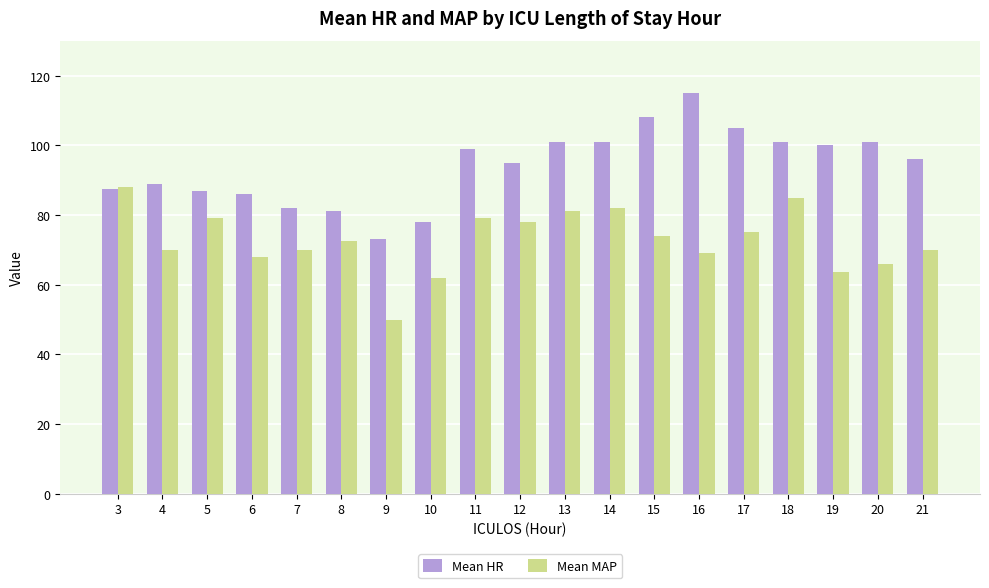

How many bars are there in each group?

2